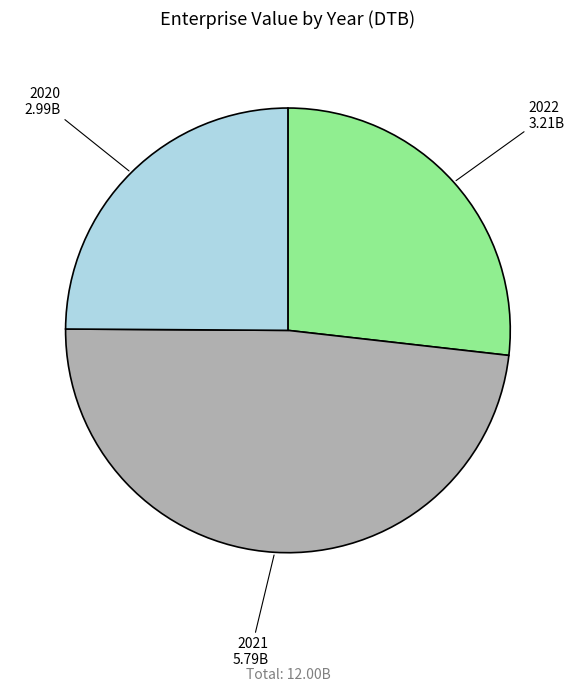

Do 2020 and 2021 together represent more than half of the pie?

Yes